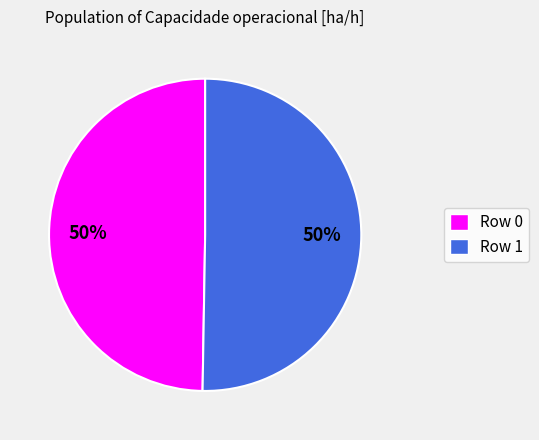

To the nearest percent, what is the combined percentage of Row 1 and Row 0?

100%